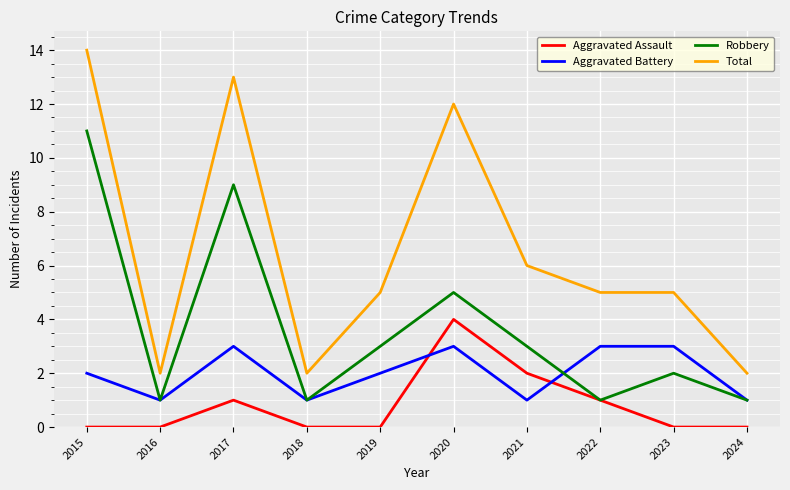

True or false: Aggravated Assault and Total intersect in this chart.

False